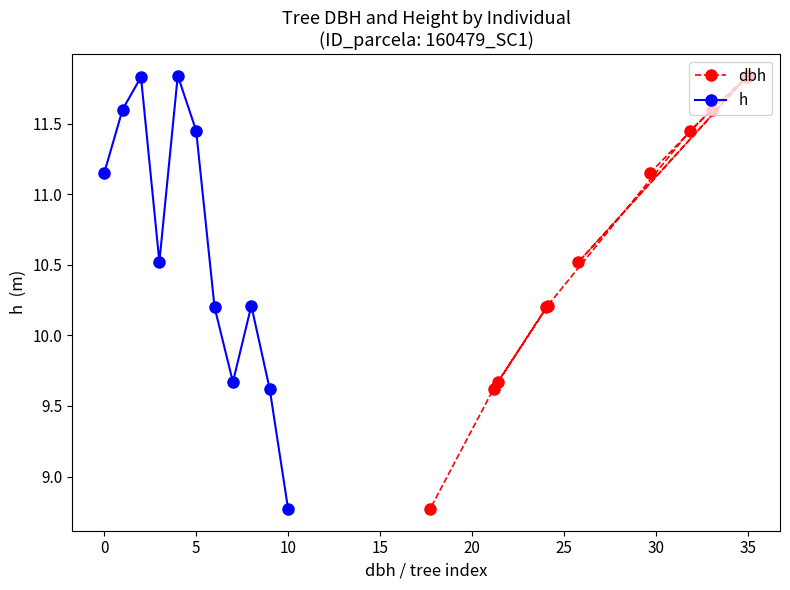

What is the value of the dbh point at the 1st from the left?

8.8